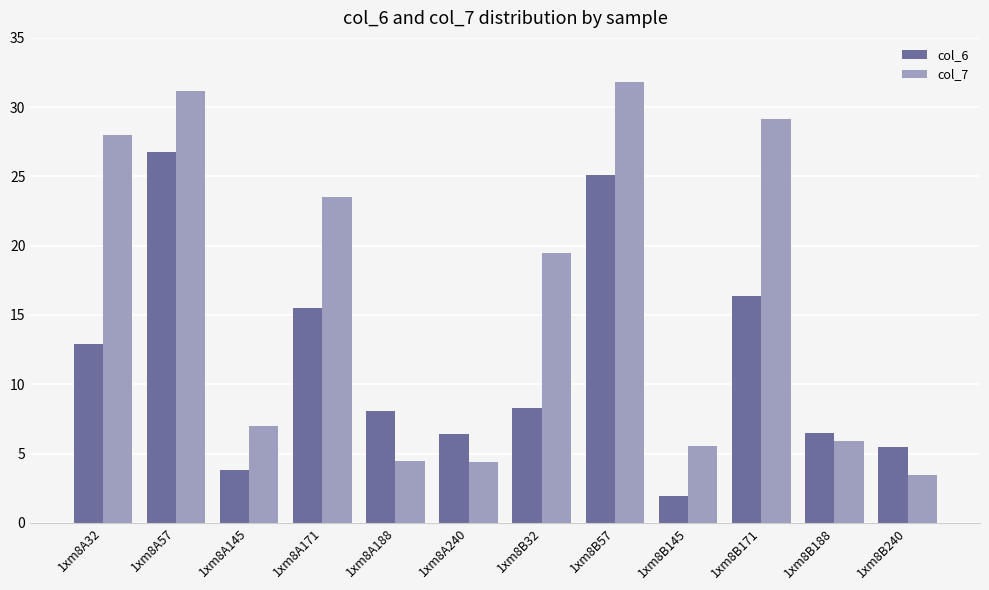

What is the lowest value of the col_6 series?

1.9